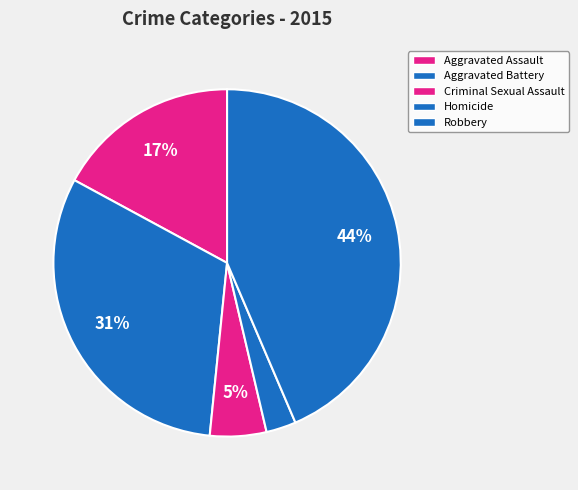

How many segments does this pie chart have?

5